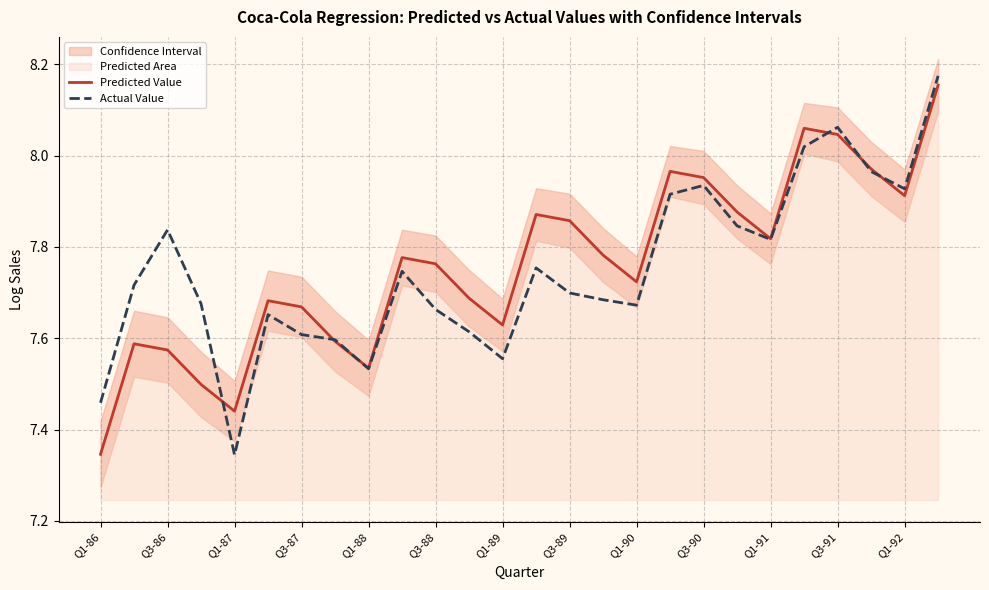

At which label is Predicted Value closest to 7?

Q1-86